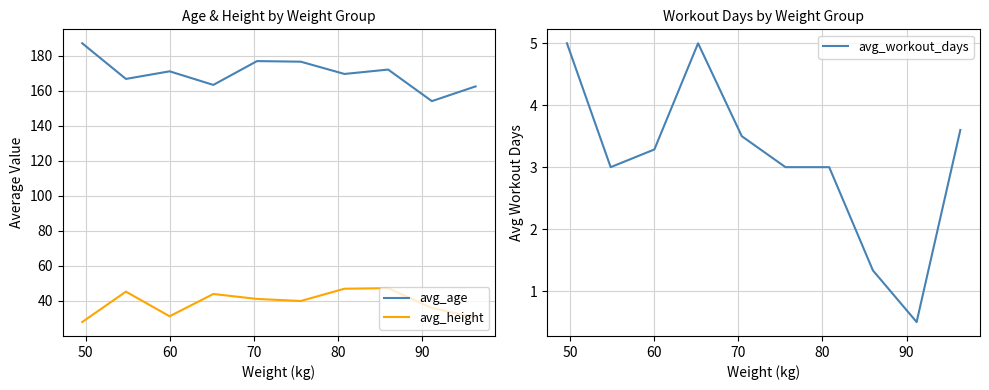

How many lines are shown in the chart?

3